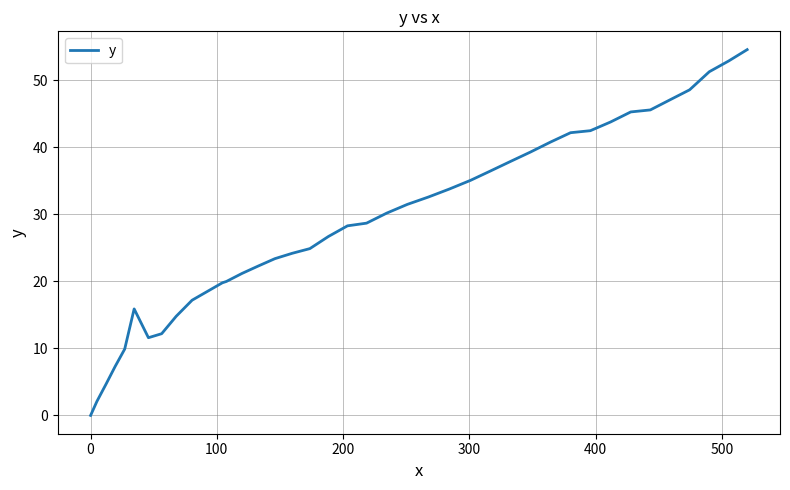

What is the maximum value shown in the chart?

54.6